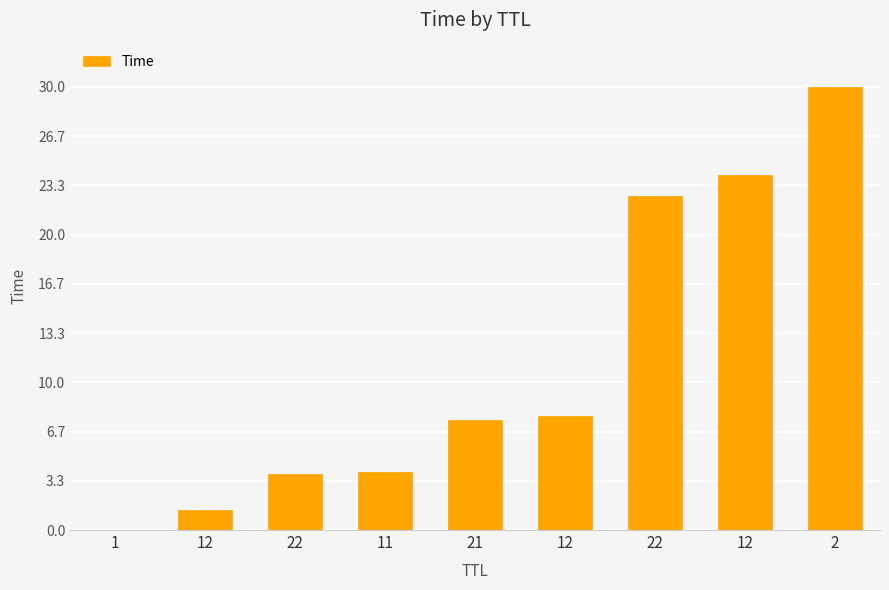

What is the difference between the maximum and second lowest values?

28.6